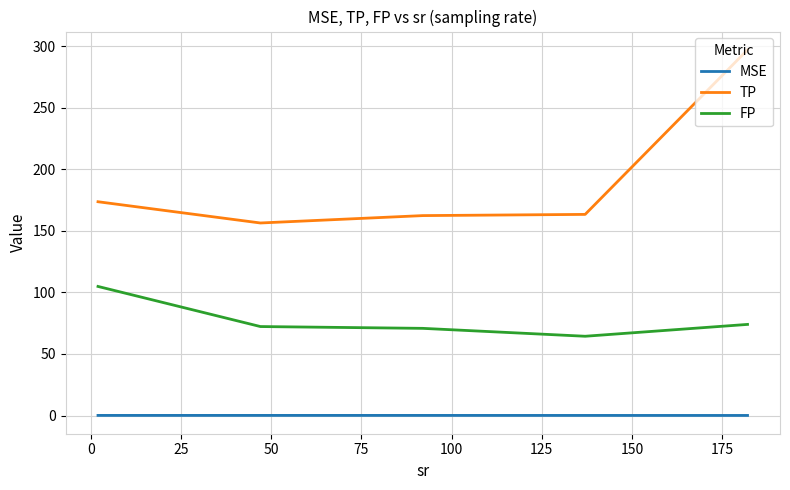

Which series has the largest range (max minus min)?

TP